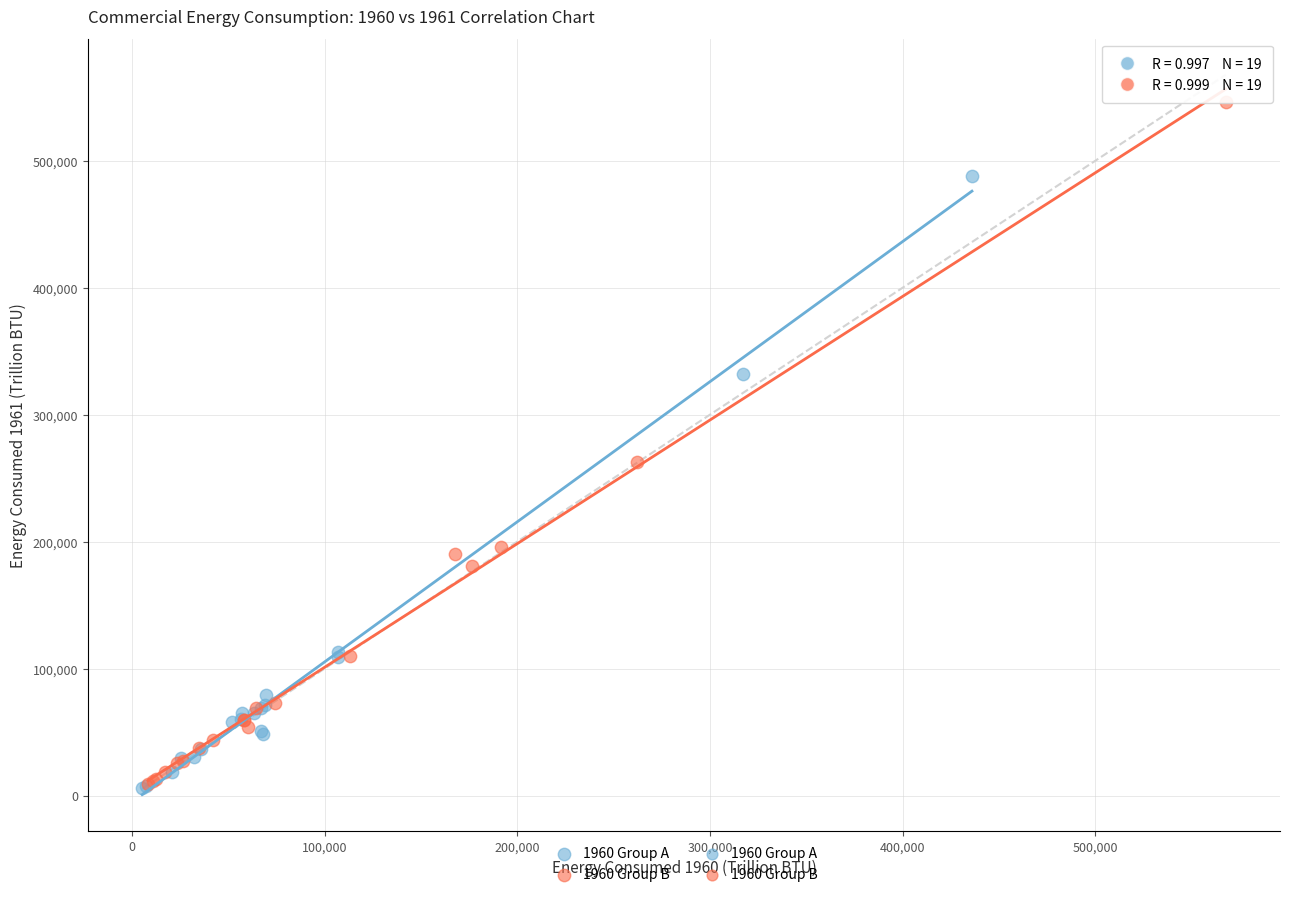

Which series has the largest Y range (max minus min)?

1960 Group B